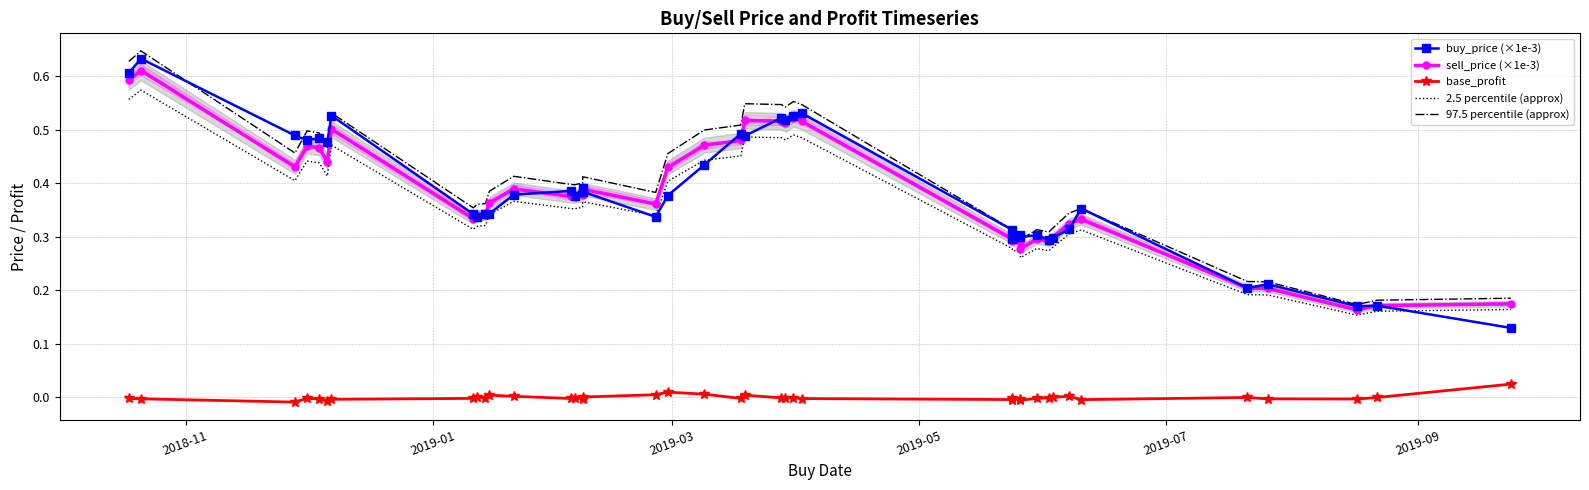

Rank the series by their maximum value, from highest to lowest.

97.5 percentile (approx), buy_price (×1e-3), sell_price (×1e-3), 2.5 percentile (approx), base_profit